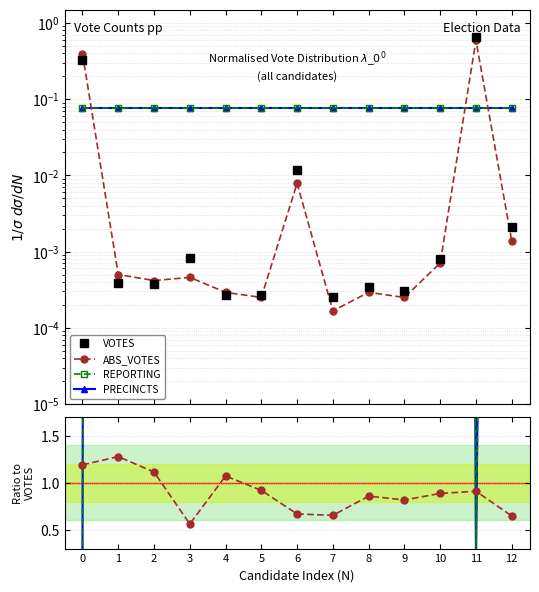

The value of ABS_VOTES at 11 is 0.2. True or false?

False